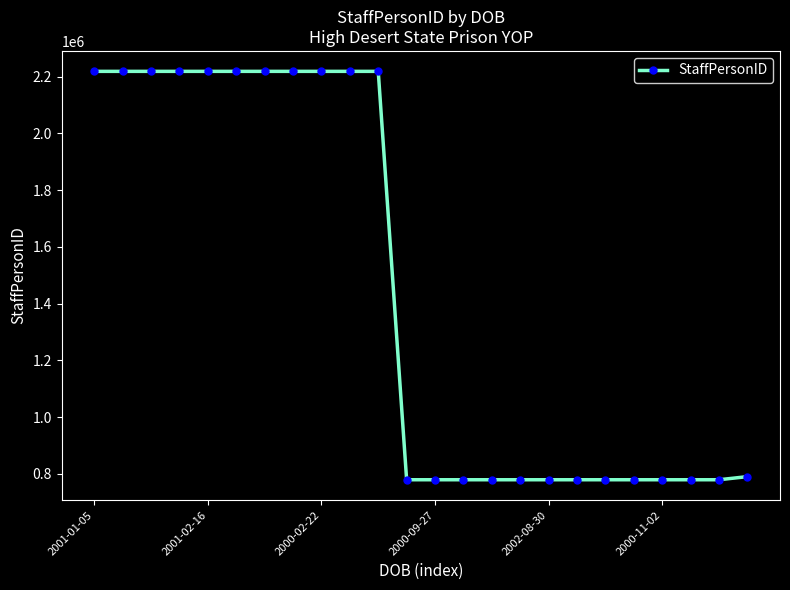

What is the value of the 20th point from the left?

778901